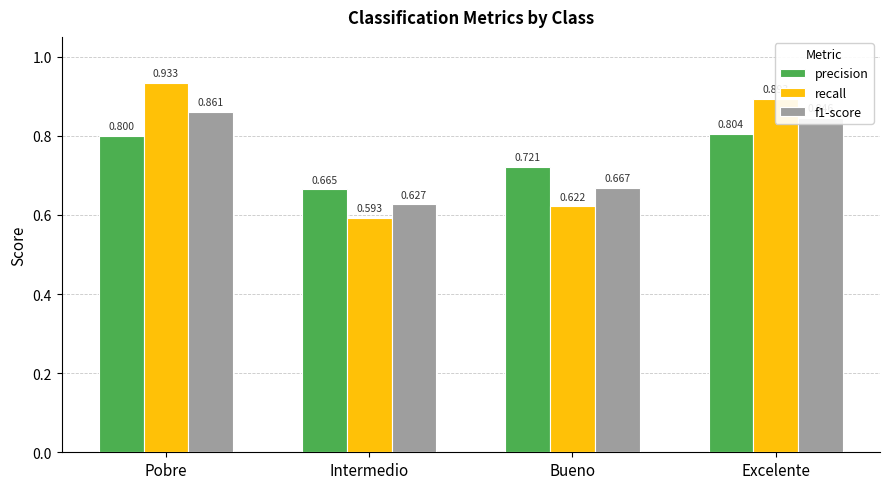

Which series has the largest range (max minus min)?

recall